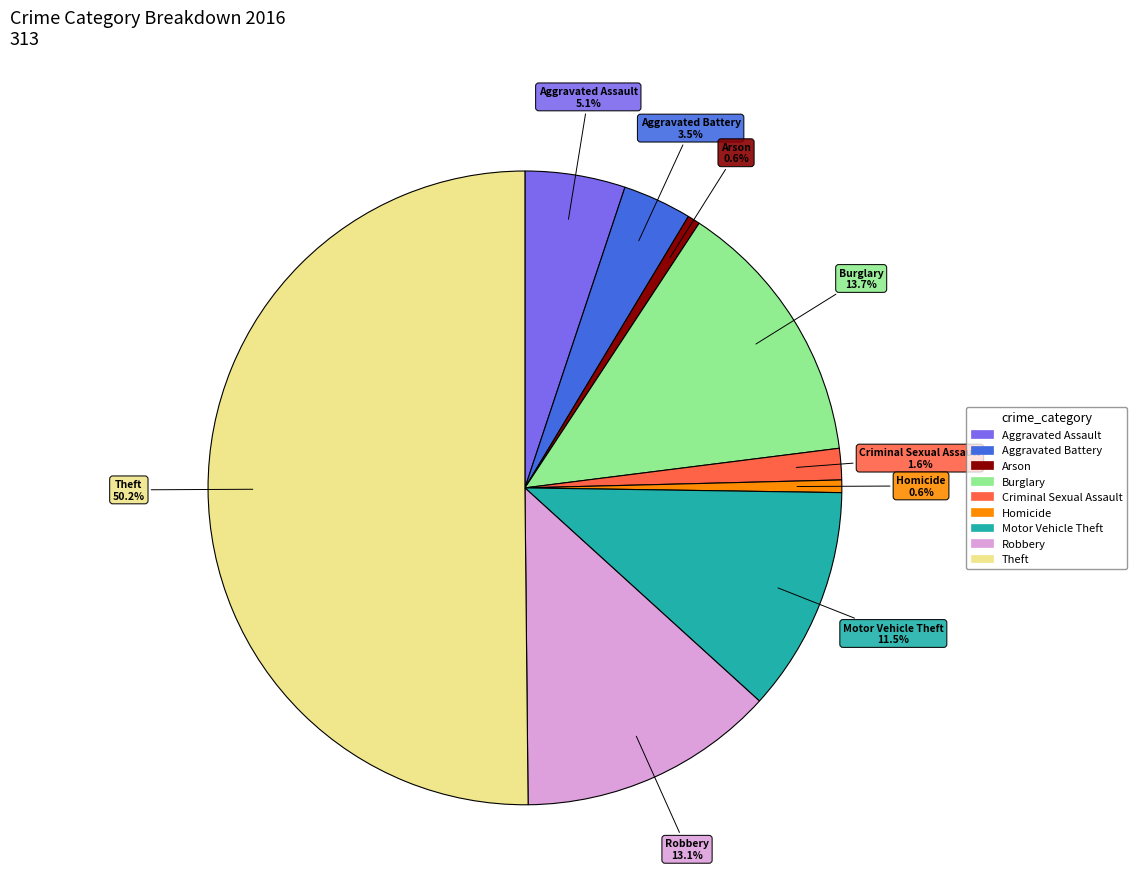

Count the number of slices in the pie.

9